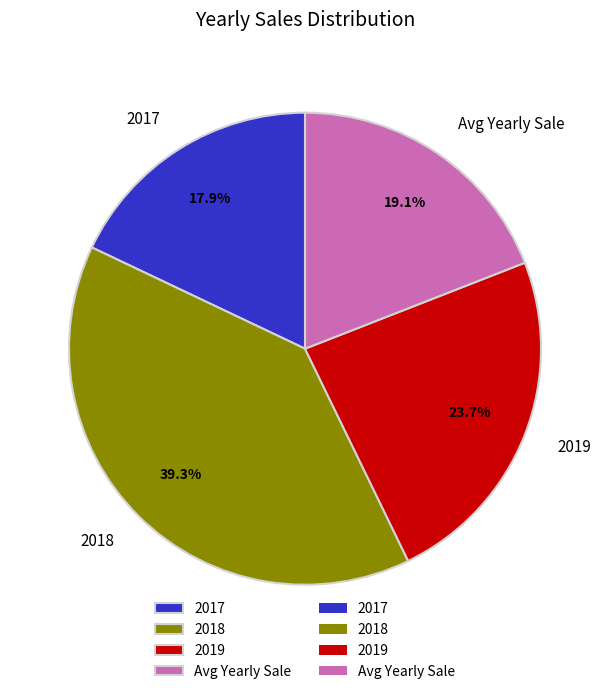

To the nearest percent, what is the difference between the 2017 and Avg Yearly Sale slice percentages?

1%